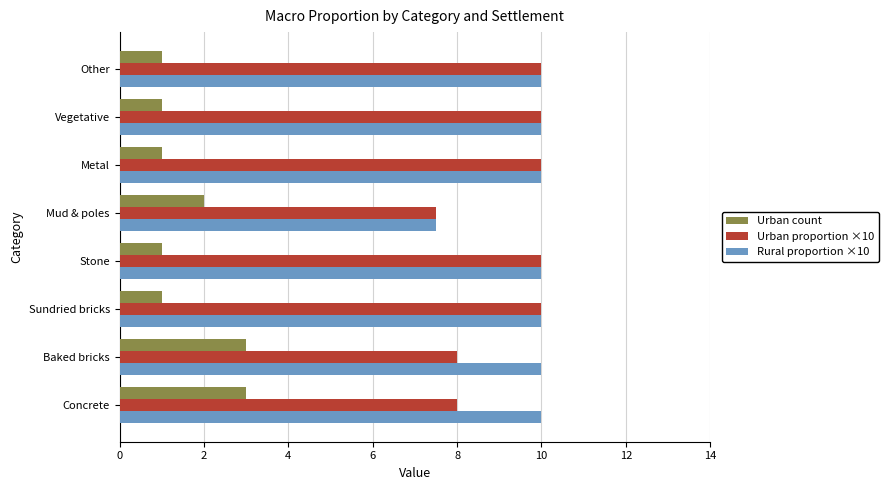

Rank the series at Baked bricks from highest to lowest value.

Rural proportion ×10, Urban proportion ×10, Urban count